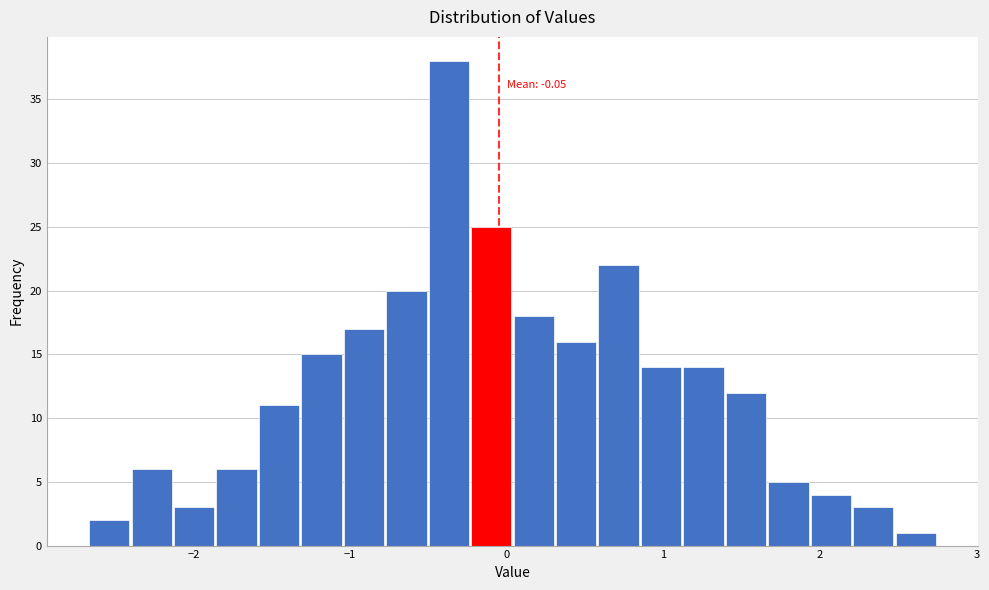

Read against the x-axis, roughly where is the centre of the tallest bar?

-0.4